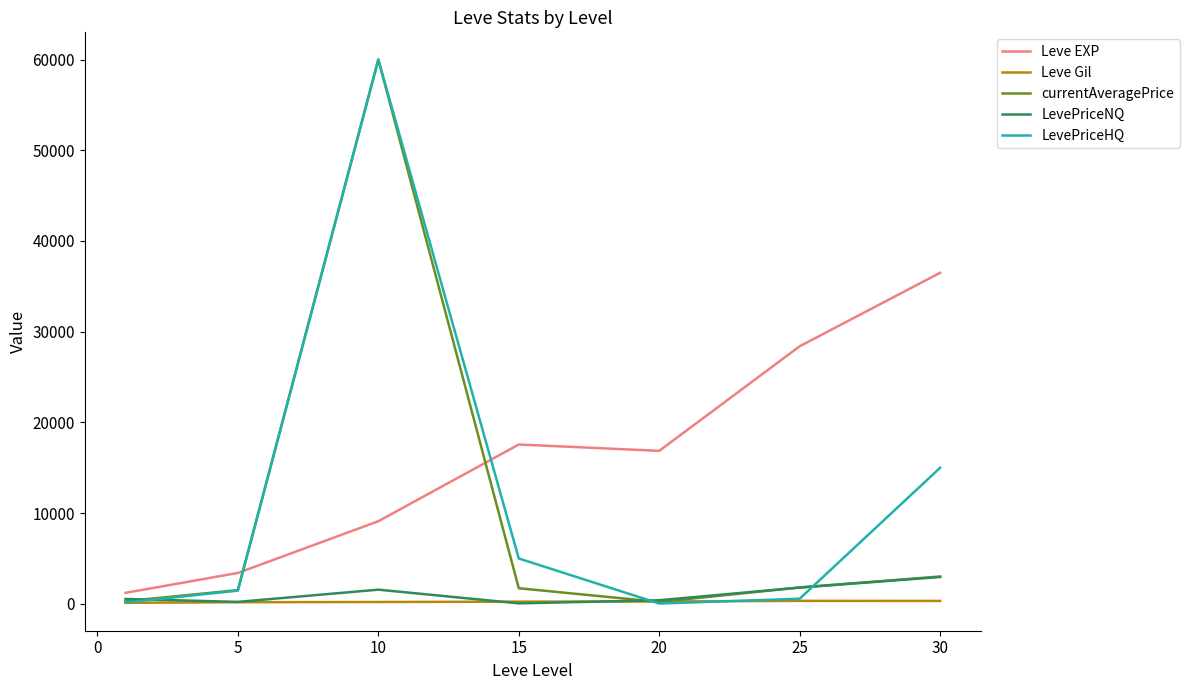

Which series has the largest total across all categories?

Leve EXP